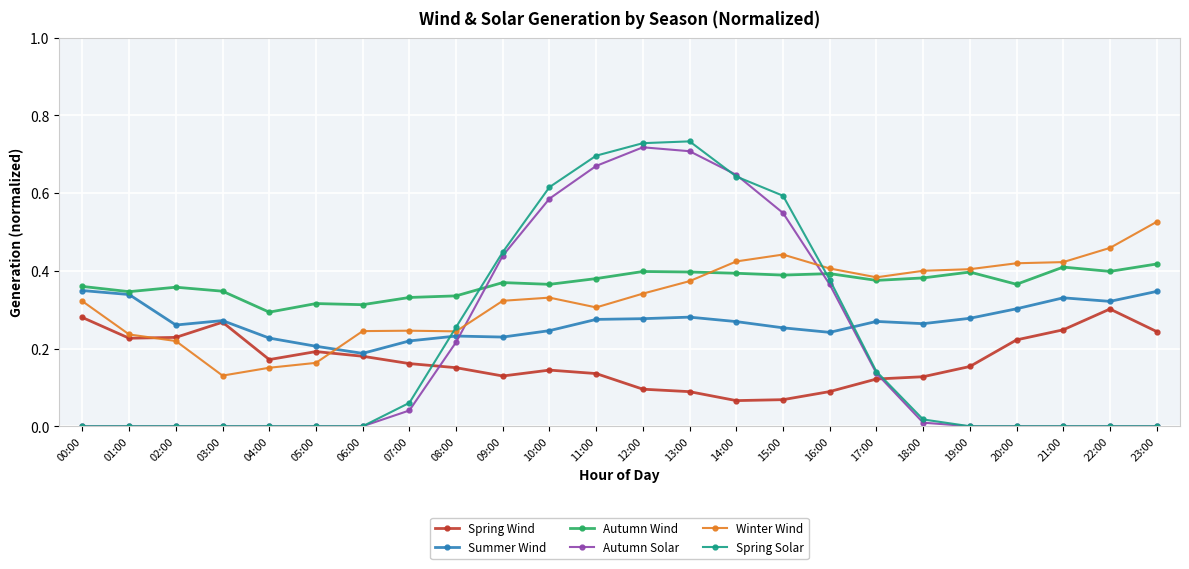

How many Winter Wind values are between 0 and 1?

24